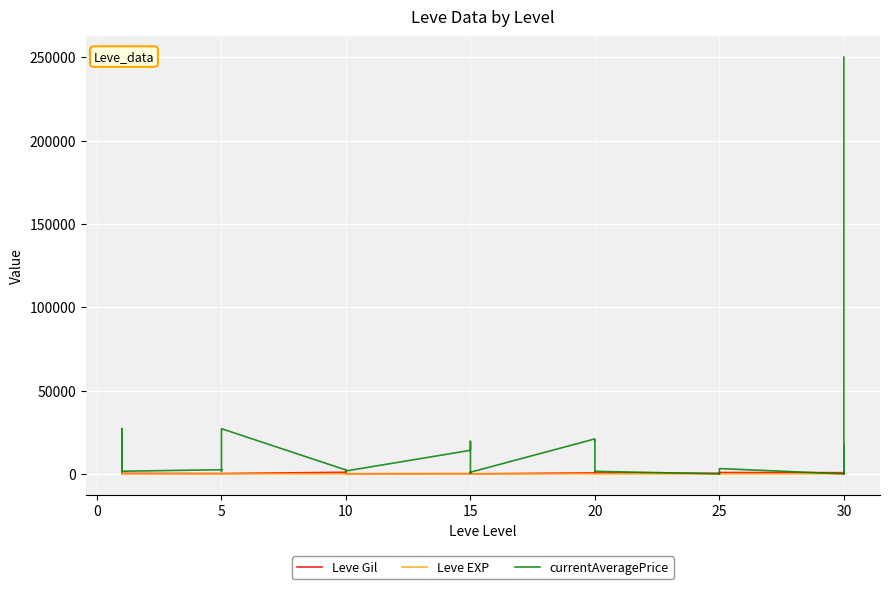

How many interior local peaks does the currentAveragePrice series have?

11